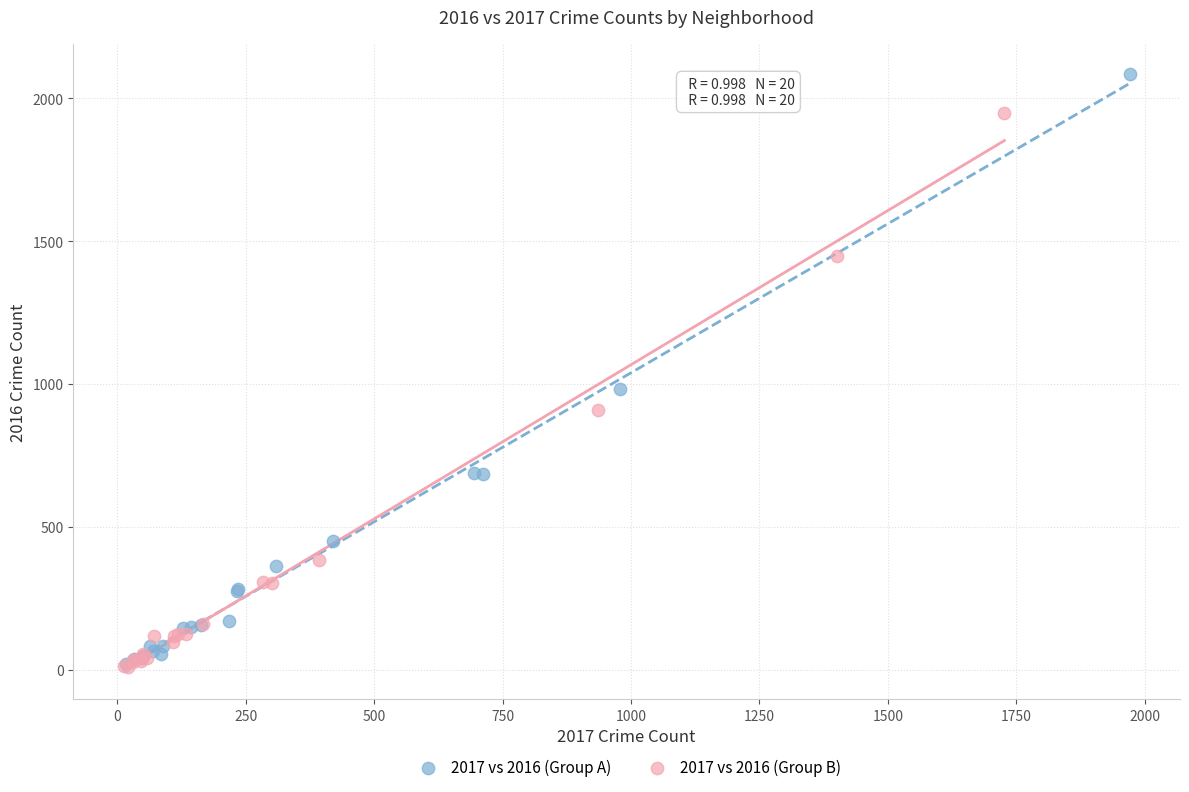

Which series has the largest Y range (max minus min)?

2017 vs 2016 (Group A)